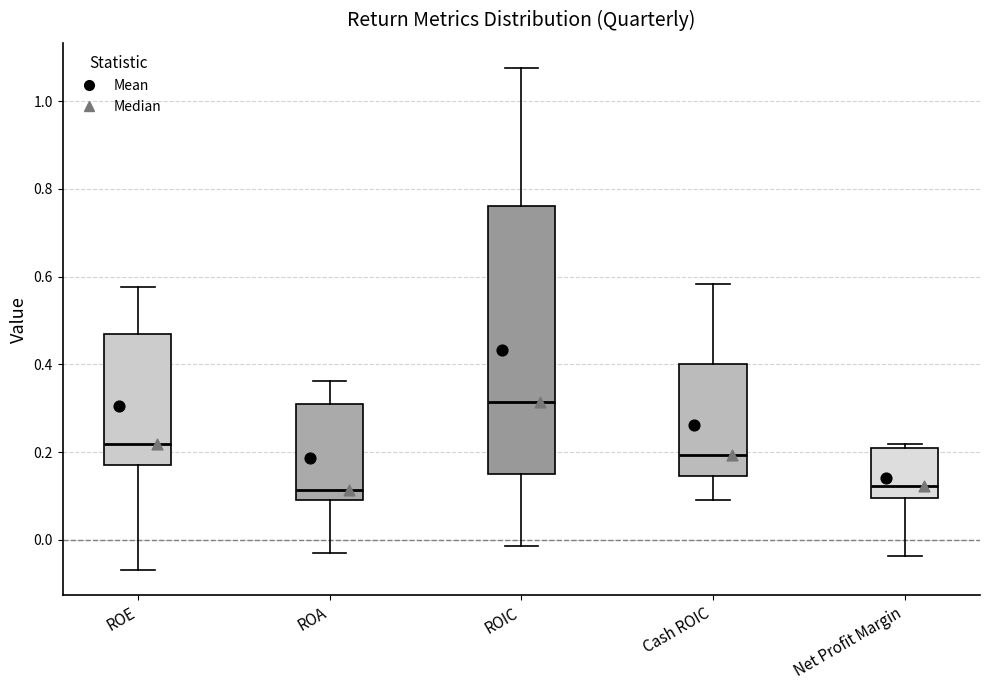

Reading left to right, read every box against the y-axis: the position of its median line, the range the box covers, and the ends of its whiskers. The values are not printed on the chart, so give them approximately, as read against the axis.

ROE: median 0.22, box 0.18 to 0.48, whiskers -0.06 to 0.58
ROA: median 0.12, box 0.10 to 0.32, whiskers -0.02 to 0.36
ROIC: median 0.32, box 0.16 to 0.76, whiskers -0.02 to 1.08
Cash ROIC: median 0.20, box 0.14 to 0.40, whiskers 0.10 to 0.58
Net Profit Margin: median 0.12, box 0.10 to 0.20, whiskers -0.04 to 0.22